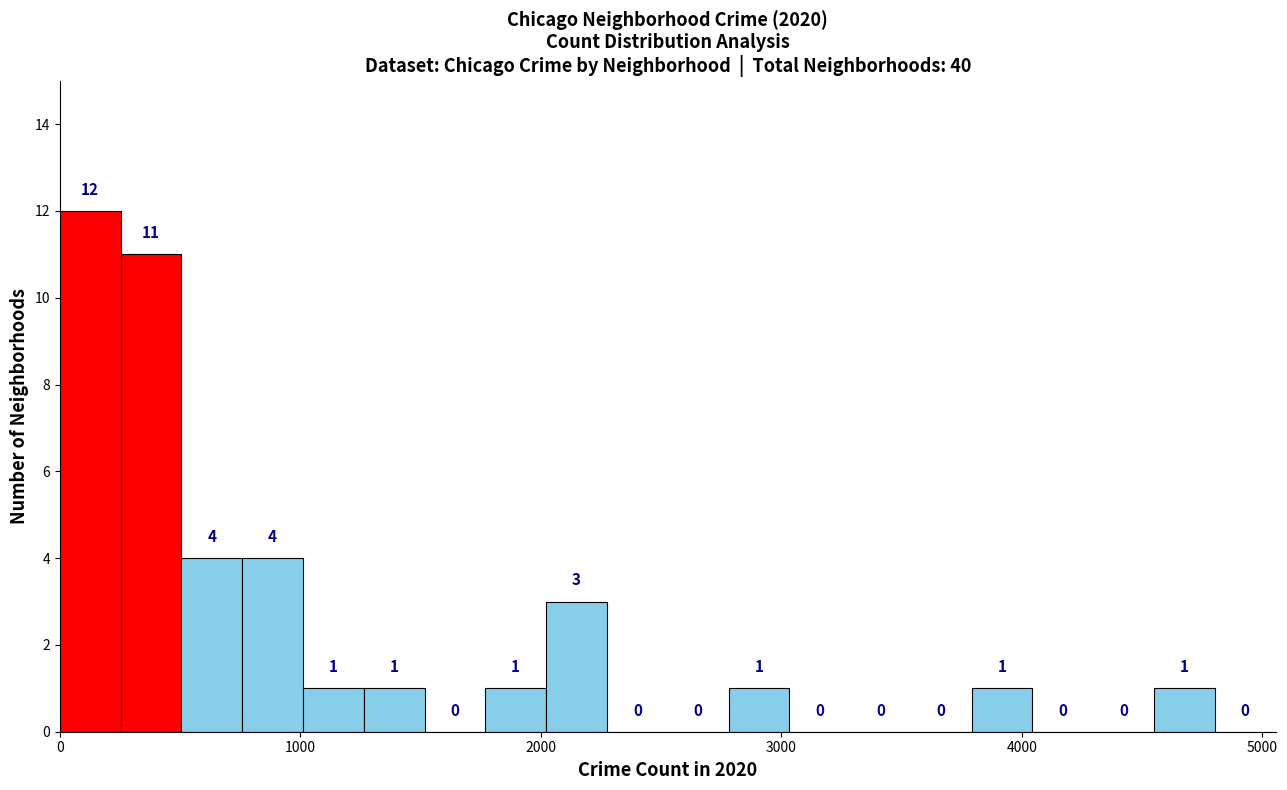

Read against the x-axis, roughly where is the centre of the tallest bar?

100